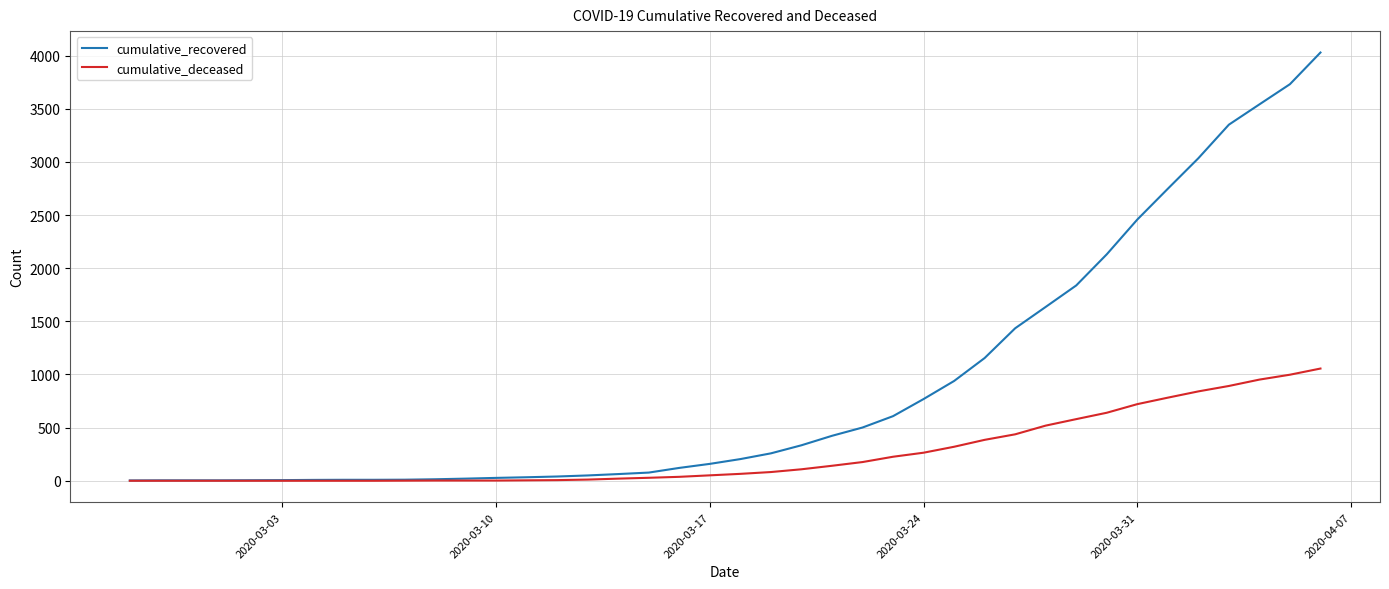

Which series has the largest total across all categories?

cumulative_recovered